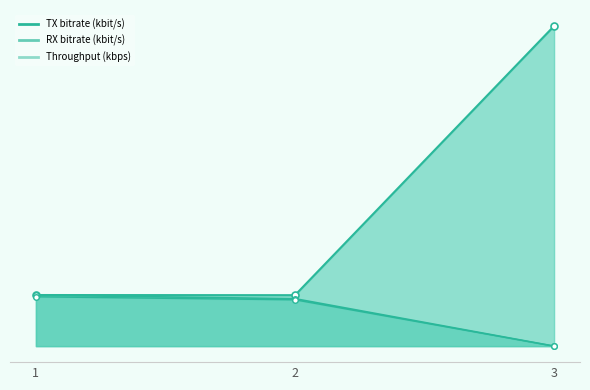

Reading left to right, list all the values displayed in this chart.

TX bitrate (kbit/s): 1=84.2	2=84.0	3=527.6
RX bitrate (kbit/s): 1=84.0	2=78.2	3=0.0
Throughput (kbps): 1=81.3	2=76.3	3=-0.0